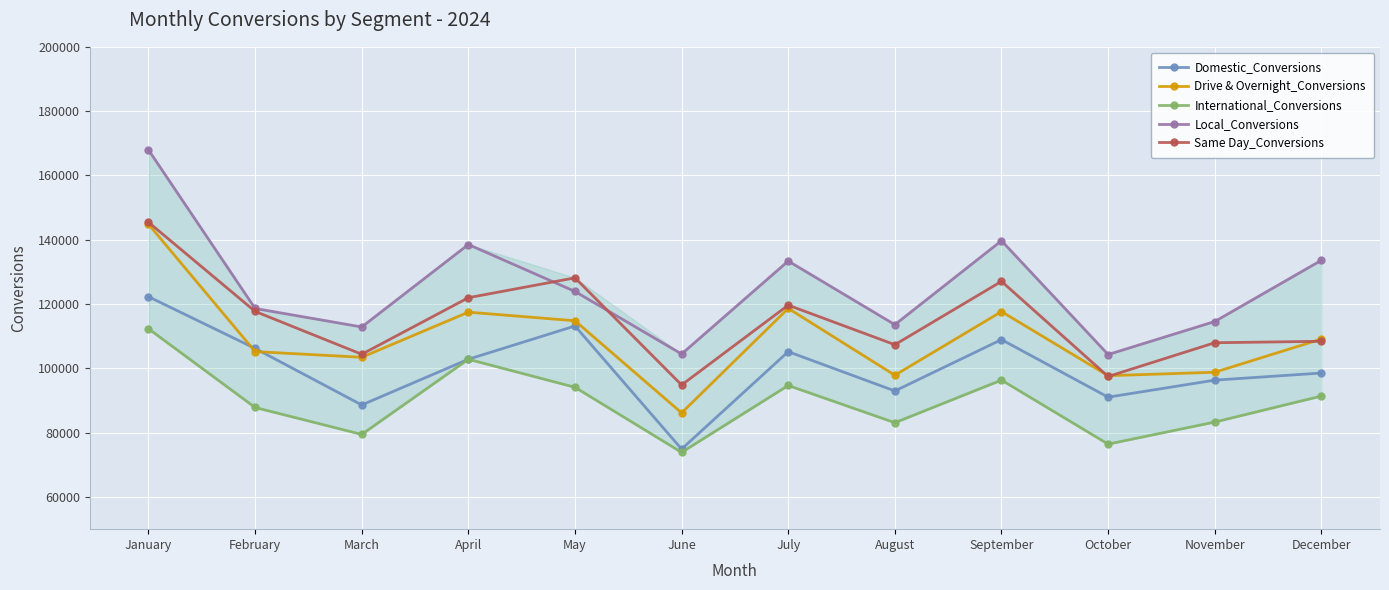

At which label is Same Day_Conversions closest to 120144?

July